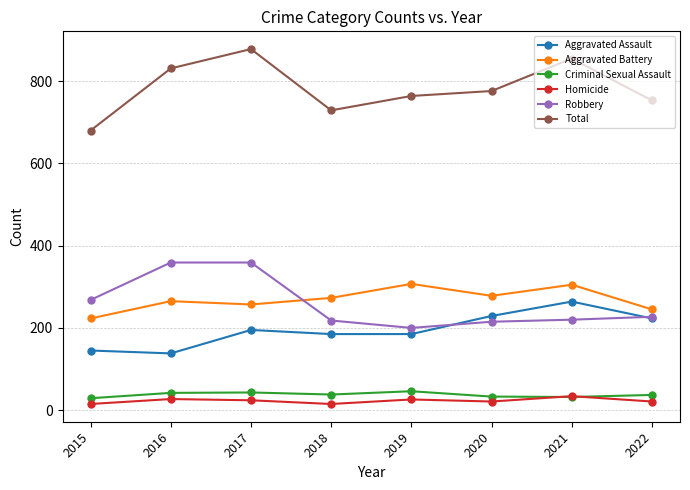

What is the lowest value of the Criminal Sexual Assault series?

29